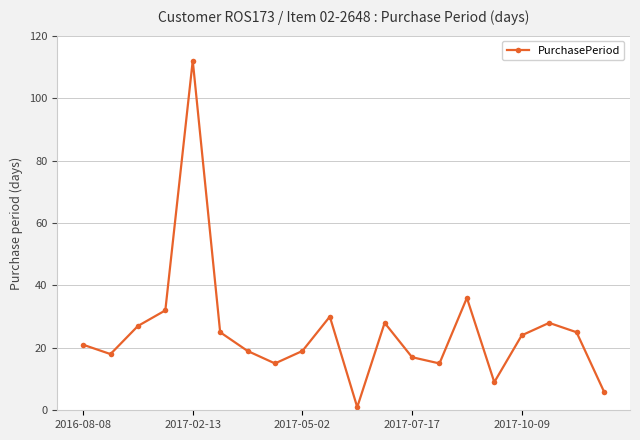

What is the sum of all values?

507